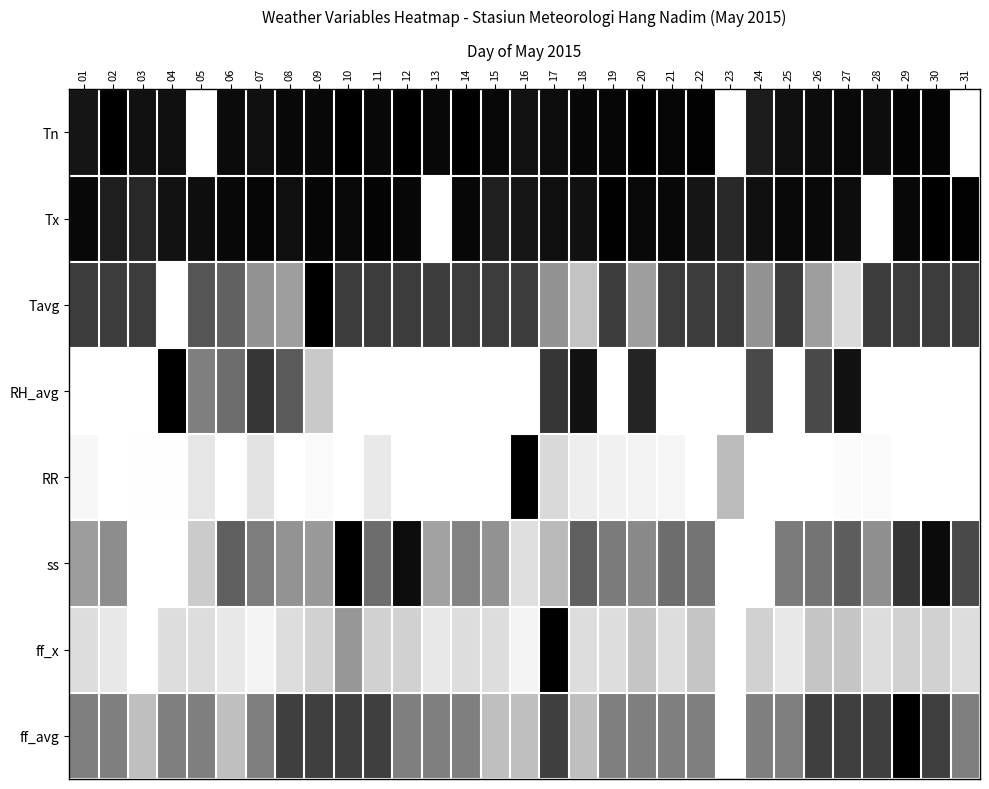

Reading left to right, extract all data points from this chart.

Tn: 01=0.9	02=1.0	03=0.9	04=0.9	05=0.0	06=1.0	07=0.9	08=1.0	09=1.0	10=1.0	11=1.0	12=1.0	13=1.0	14=1.0	15=1.0	16=0.9	17=0.9	18=1.0	19=1.0	20=1.0	21=1.0	22=1.0	23=0.0	24=0.9	25=0.9	26=1.0	27=1.0	28=0.9	29=1.0	30=1.0	31=0.0
Tx: 01=1.0	02=0.9	03=0.8	04=0.9	05=0.9	06=1.0	07=1.0	08=0.9	09=1.0	10=1.0	11=1.0	12=1.0	13=0.0	14=1.0	15=0.9	16=0.9	17=0.9	18=0.9	19=1.0	20=1.0	21=1.0	22=0.9	23=0.8	24=0.9	25=1.0	26=1.0	27=0.9	28=0.0	29=1.0	30=1.0	31=1.0
Tavg: 01=0.8	02=0.8	03=0.8	04=0.0	05=0.7	06=0.6	07=0.4	08=0.4	09=1.0	10=0.8	11=0.8	12=0.8	13=0.8	14=0.8	15=0.8	16=0.8	17=0.4	18=0.2	19=0.8	20=0.4	21=0.8	22=0.8	23=0.8	24=0.4	25=0.8	26=0.4	27=0.1	28=0.8	29=0.8	30=0.8	31=0.8
RH_avg: 01=0.0	02=0.0	03=0.0	04=1.0	05=0.5	06=0.6	07=0.8	08=0.6	09=0.2	10=0.0	11=0.0	12=0.0	13=0.0	14=0.0	15=0.0	16=0.0	17=0.8	18=0.9	19=0.0	20=0.9	21=0.0	22=0.0	23=0.0	24=0.7	25=0.0	26=0.7	27=0.9	28=0.0	29=0.0	30=0.0	31=0.0
RR: 01=0.0	02=0.0	03=0.0	04=0.0	05=0.1	06=0.0	07=0.1	08=0.0	09=0.0	10=0.0	11=0.1	12=0.0	13=0.0	14=0.0	15=0.0	16=1.0	17=0.1	18=0.1	19=0.1	20=0.0	21=0.0	22=0.0	23=0.3	24=0.0	25=0.0	26=0.0	27=0.0	28=0.0	29=0.0	30=0.0	31=0.0
ss: 01=0.4	02=0.4	03=0.0	04=0.0	05=0.2	06=0.6	07=0.5	08=0.4	09=0.4	10=1.0	11=0.6	12=0.9	13=0.4	14=0.5	15=0.4	16=0.1	17=0.3	18=0.6	19=0.5	20=0.5	21=0.6	22=0.5	23=0.0	24=0.0	25=0.5	26=0.5	27=0.6	28=0.4	29=0.8	30=1.0	31=0.7
ff_x: 01=0.1	02=0.1	03=0.0	04=0.1	05=0.1	06=0.1	07=0.0	08=0.1	09=0.2	10=0.4	11=0.2	12=0.2	13=0.1	14=0.1	15=0.1	16=0.0	17=1.0	18=0.1	19=0.1	20=0.2	21=0.1	22=0.2	23=0.0	24=0.2	25=0.1	26=0.2	27=0.2	28=0.1	29=0.2	30=0.2	31=0.1
ff_avg: 01=0.5	02=0.5	03=0.2	04=0.5	05=0.5	06=0.2	07=0.5	08=0.8	09=0.8	10=0.8	11=0.8	12=0.5	13=0.5	14=0.5	15=0.2	16=0.2	17=0.8	18=0.2	19=0.5	20=0.5	21=0.5	22=0.5	23=0.0	24=0.5	25=0.5	26=0.8	27=0.8	28=0.8	29=1.0	30=0.8	31=0.5